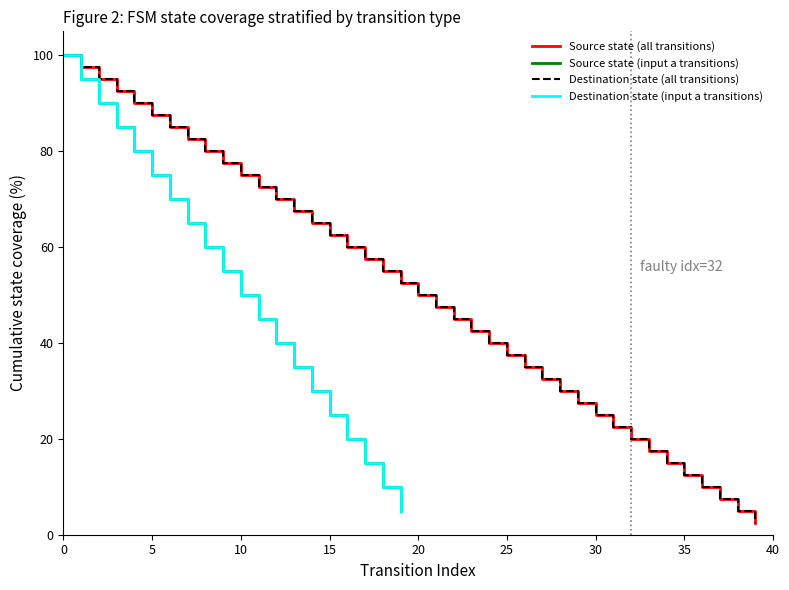

After their last crossing, which series has the higher values: input_num or destination_state?

input_num